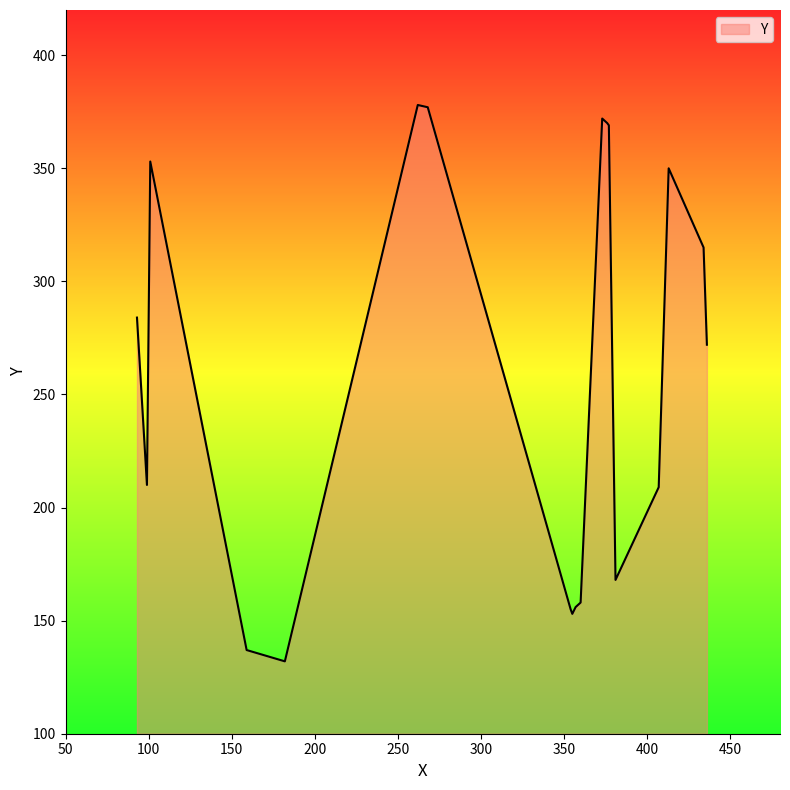

True or false: the data has more than 0 interior local peaks.

True